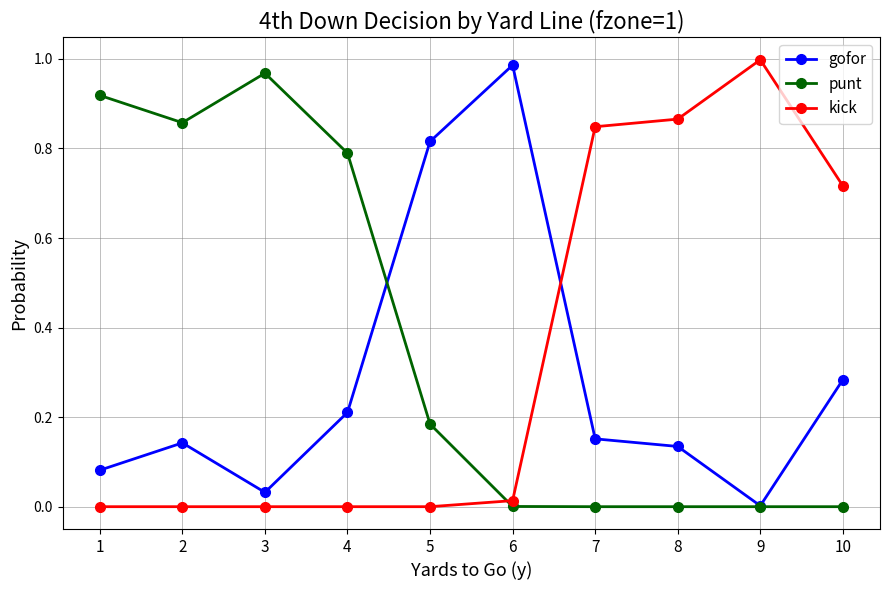

What are all the series names shown in the legend?

gofor, punt, kick